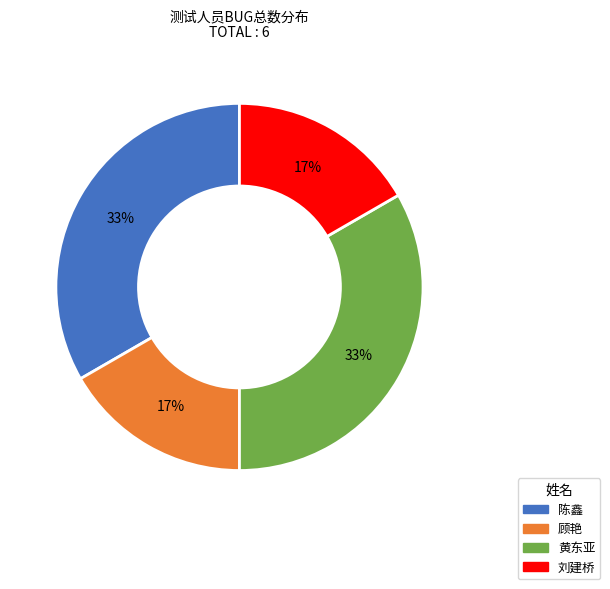

To the nearest percent, what is the combined percentage of 顾艳 and 陈鑫?

50%